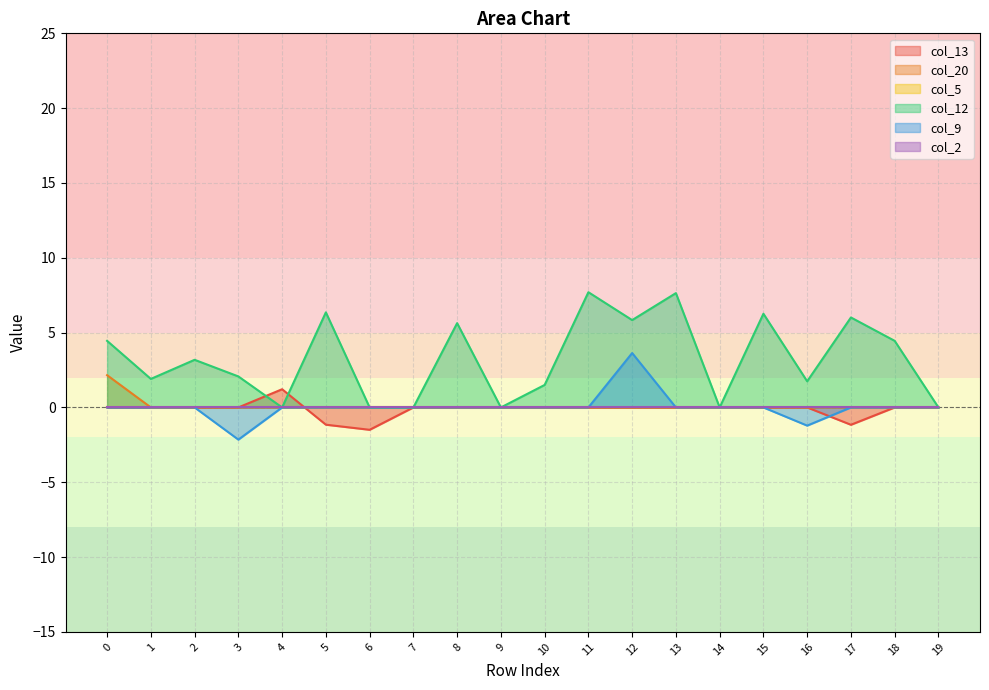

Which category has the lowest value in the col_13 series?

6